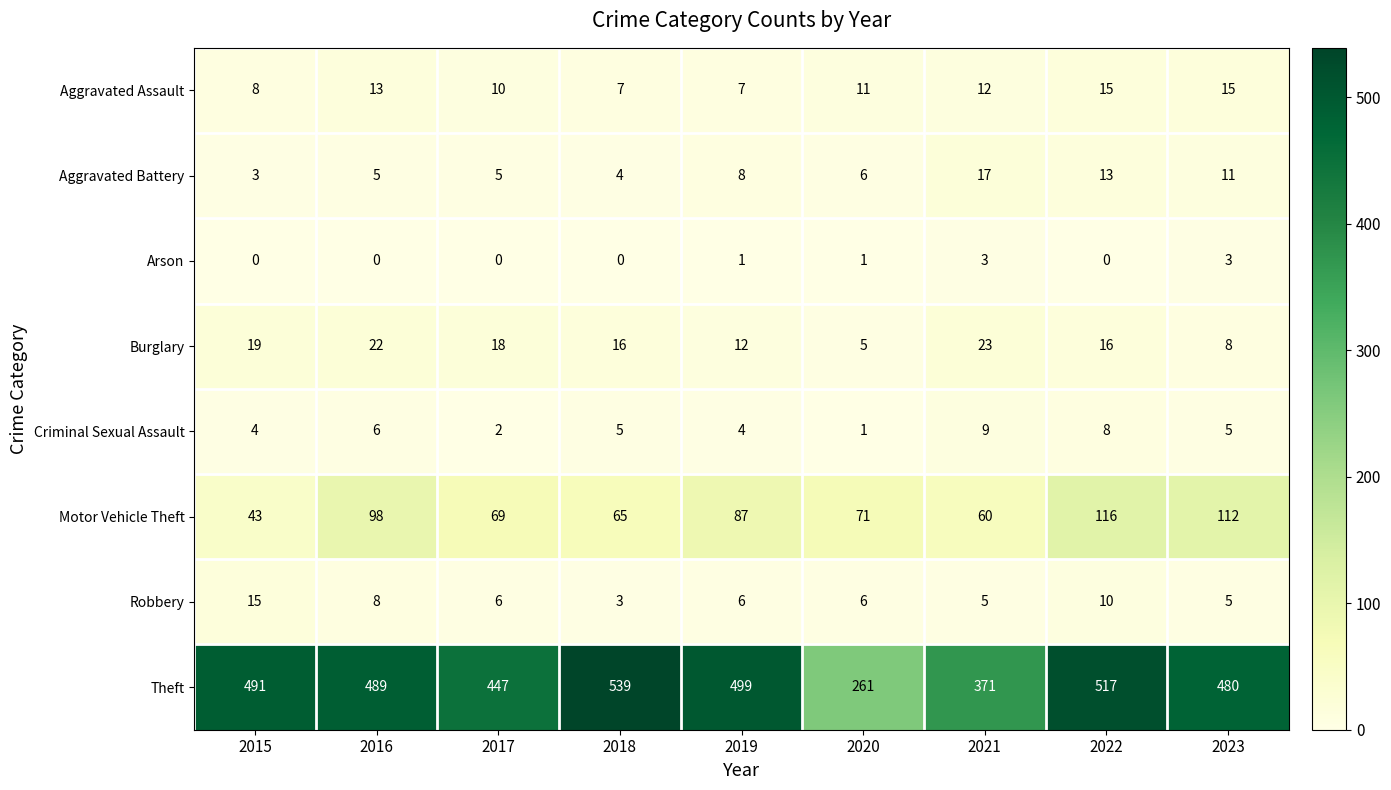

At how many categories does at least one series exceed 201?

9